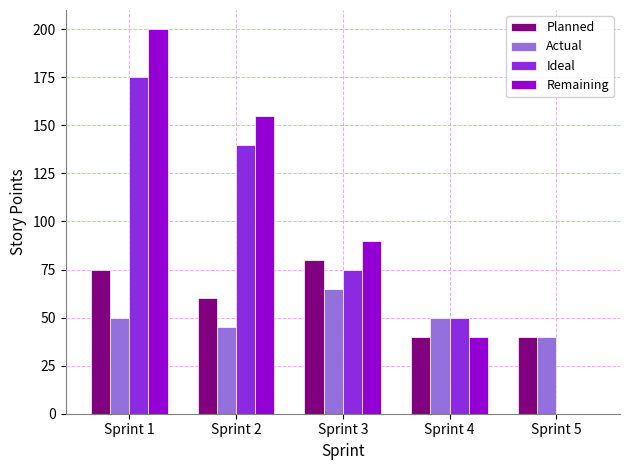

The value of Ideal at Sprint 3 is 113. True or false?

False